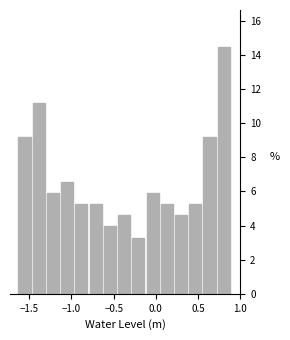

Around what value on the x-axis is the tallest bar? Give the approximate position of its centre, as read against the axis.

0.80